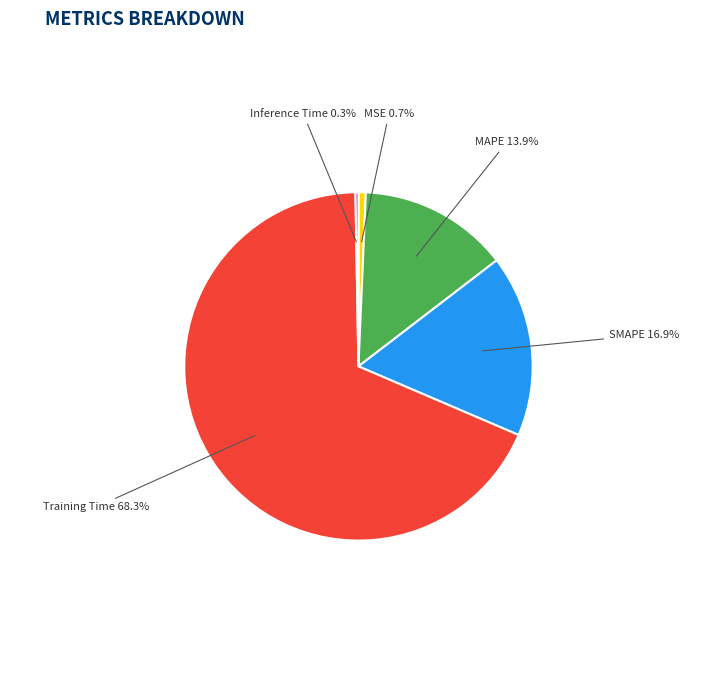

Which slice is the largest?

Training Time